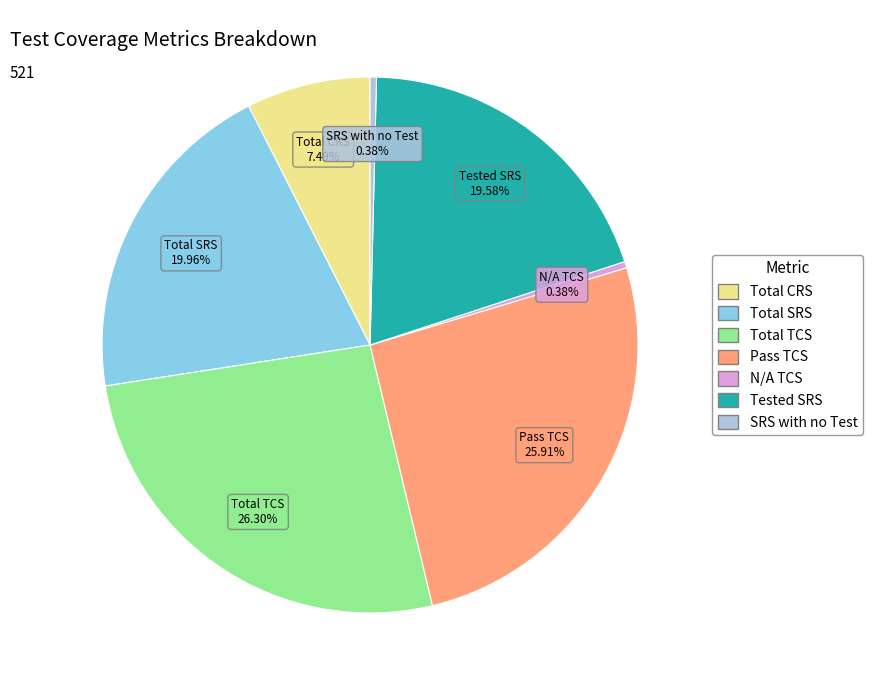

Is there any slice that represents more than half of the pie?

No